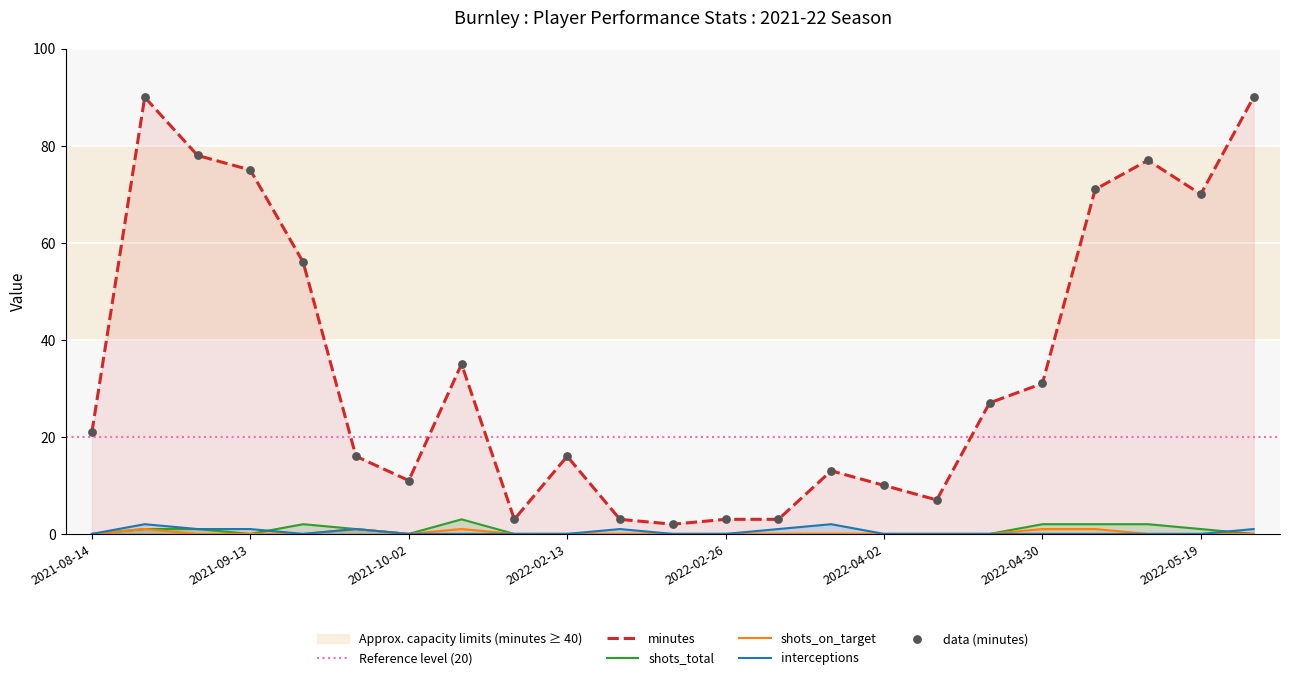

At how many categories does at least one series exceed 74?

5